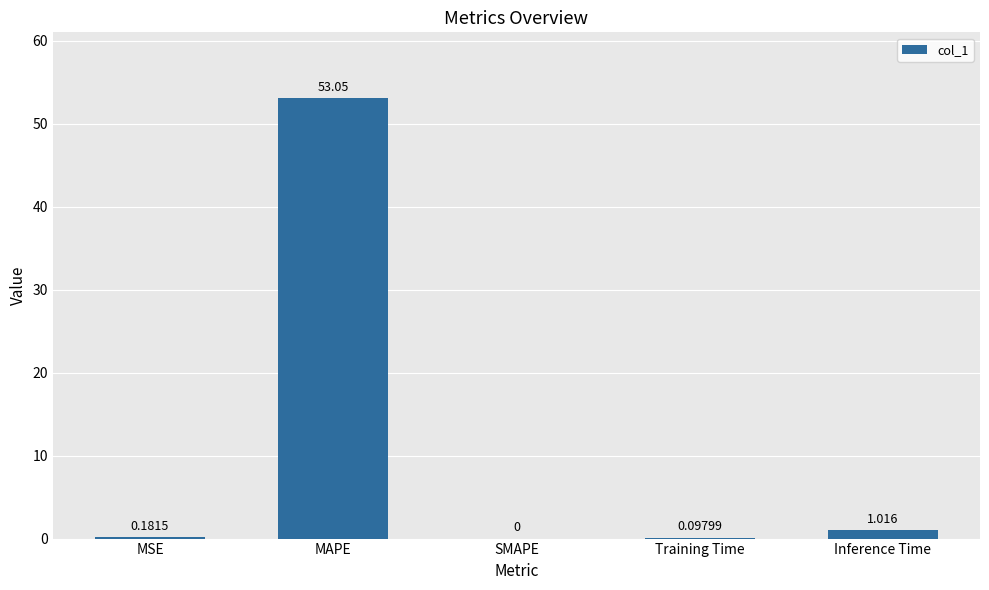

Between MSE and MAPE, which is larger?

MAPE